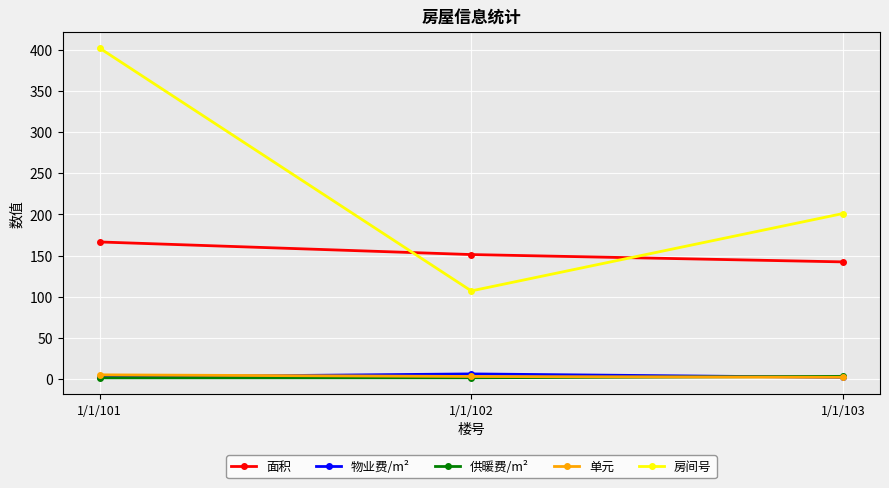

What is the greatest value displayed?

402.0